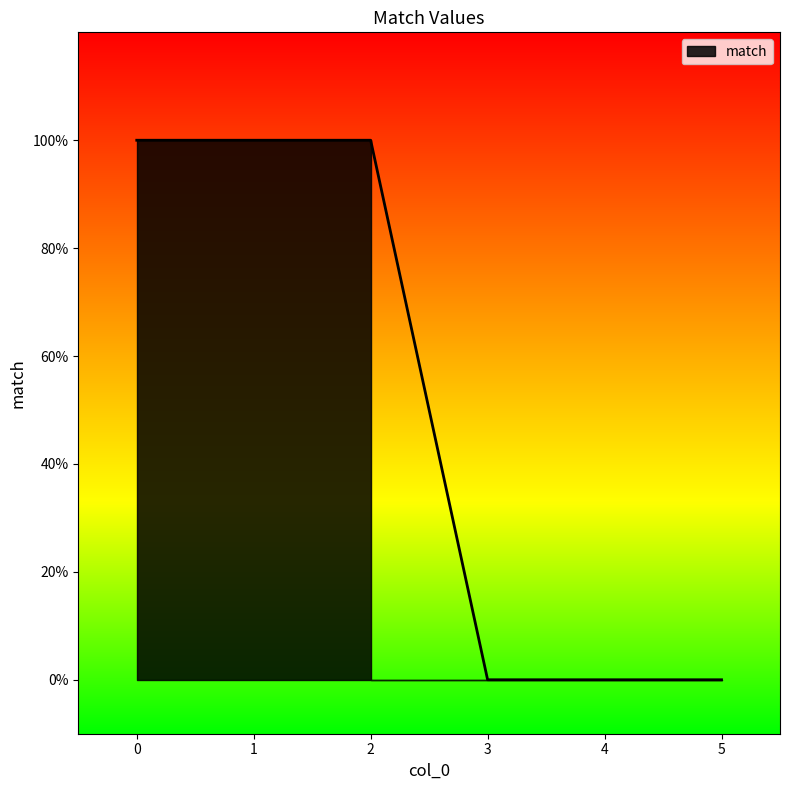

Does the chart have visible grid lines?

No